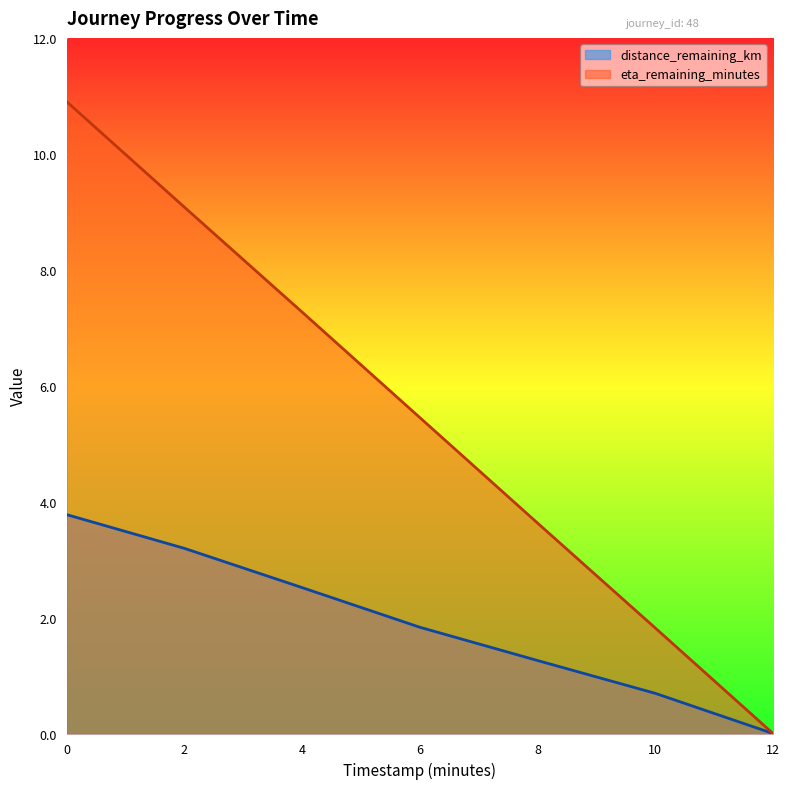

At how many categories does at least one series exceed 2?

5